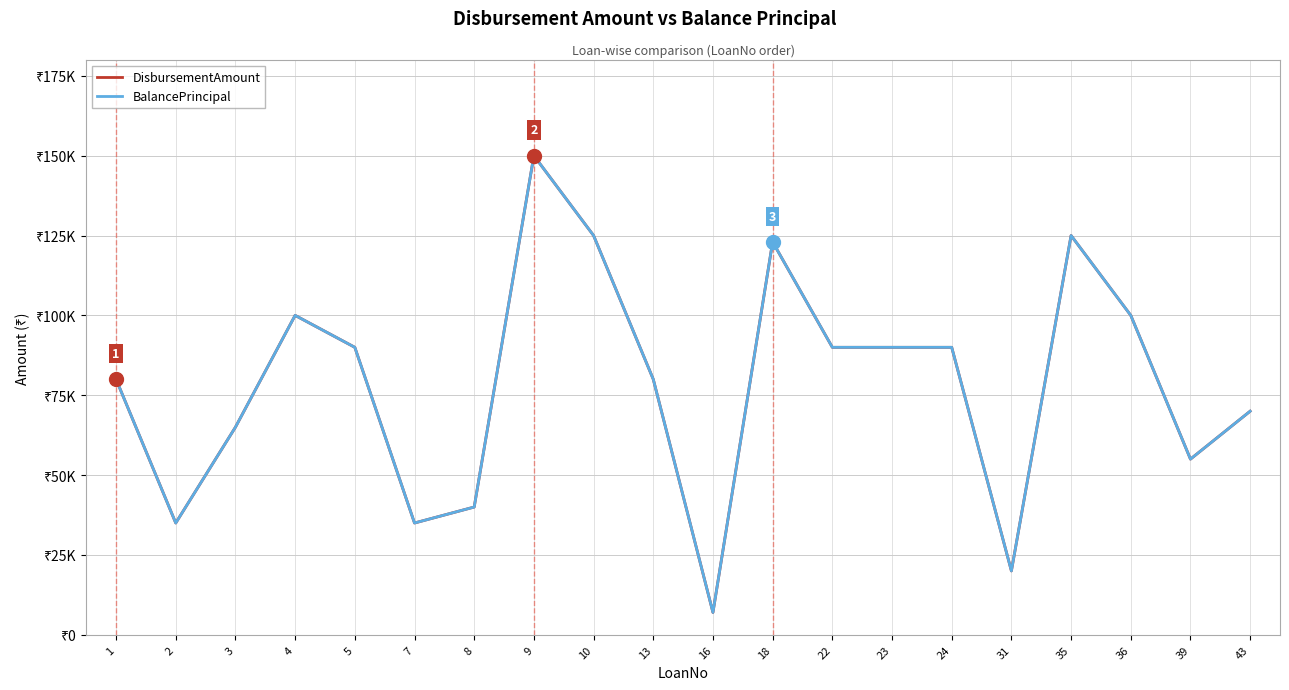

Rank the series at 9 from lowest to highest value.

DisbursementAmount, BalancePrincipal